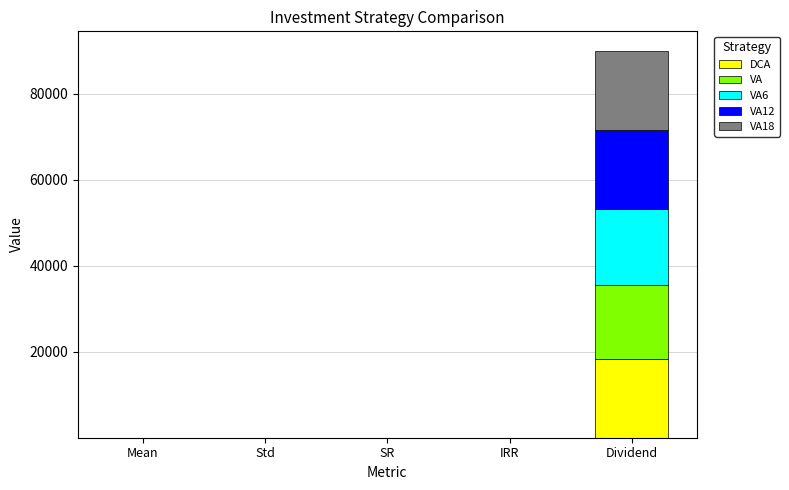

Reading left to right, what are all the values shown in this chart?

DCA: 0.0	0.1	0.2	-0.0	18324.6
VA: 0.0	0.1	0.2	0.0	17076.3
VA6: 0.0	0.1	0.2	0.0	17810.4
VA12: 0.0	0.1	0.2	0.0	18363.2
VA18: 0.0	0.1	0.2	0.0	18431.1